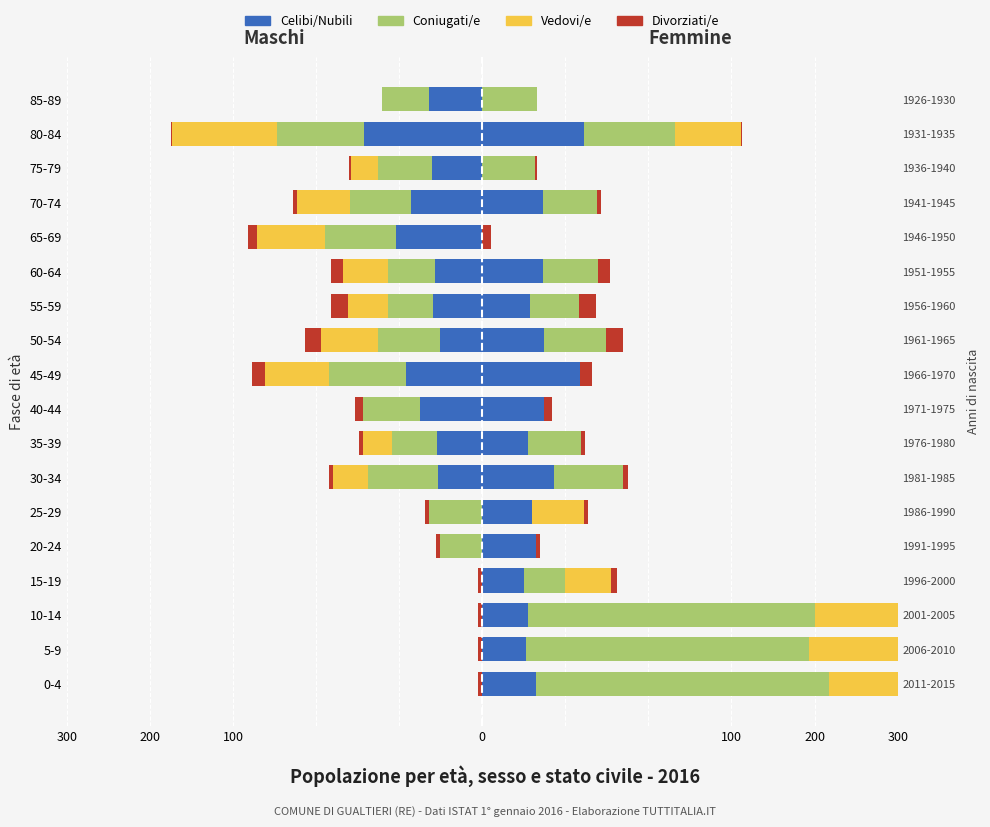

Which has a higher value, 85-89 or 10-14?

10-14